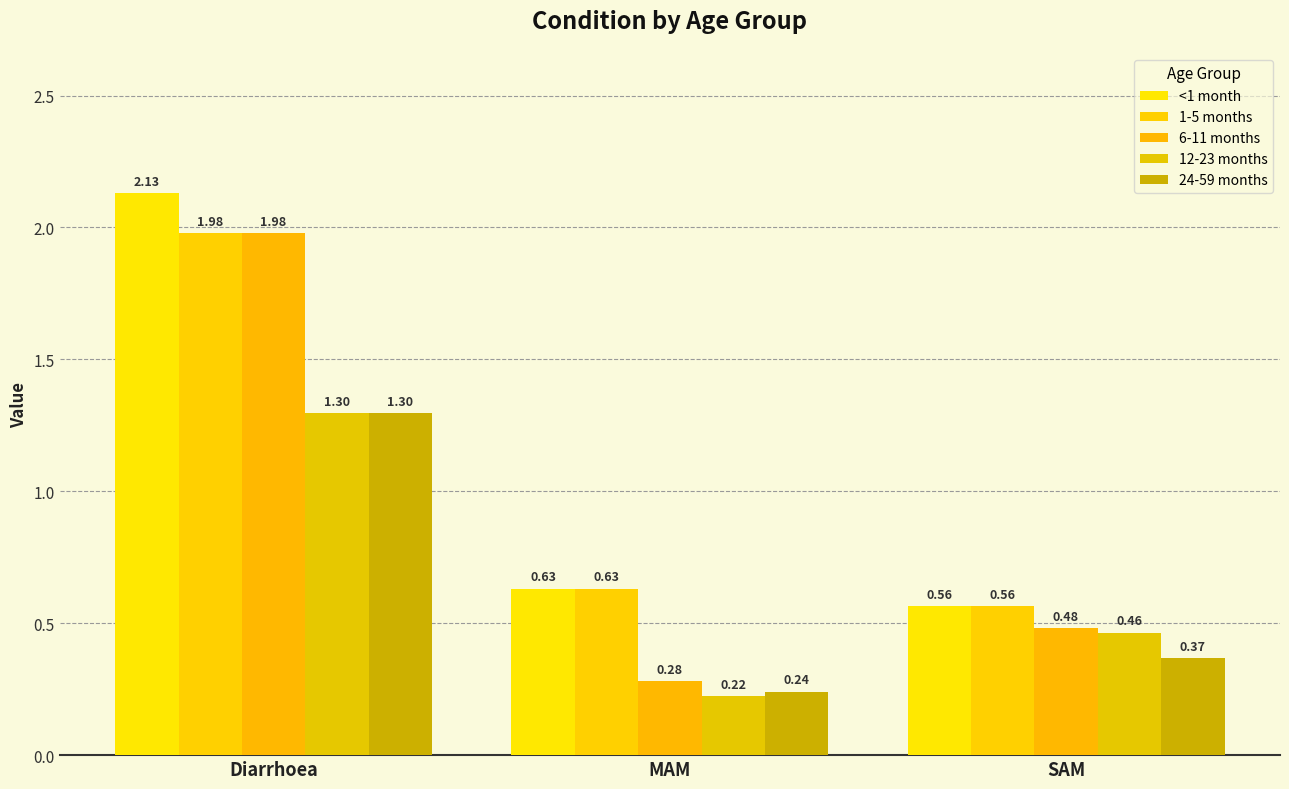

At Diarrhoea, list the series in order from largest to smallest.

<1 month, 1-5 months, 6-11 months, 12-23 months, 24-59 months